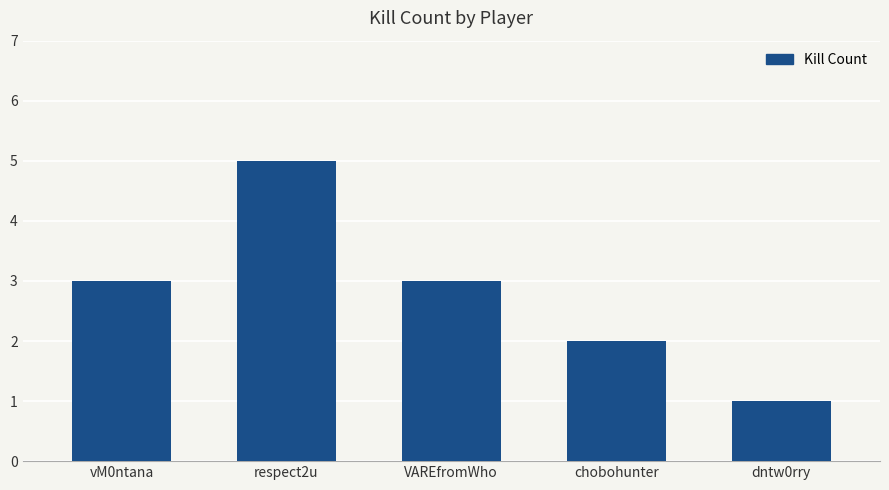

What is the average value?

3